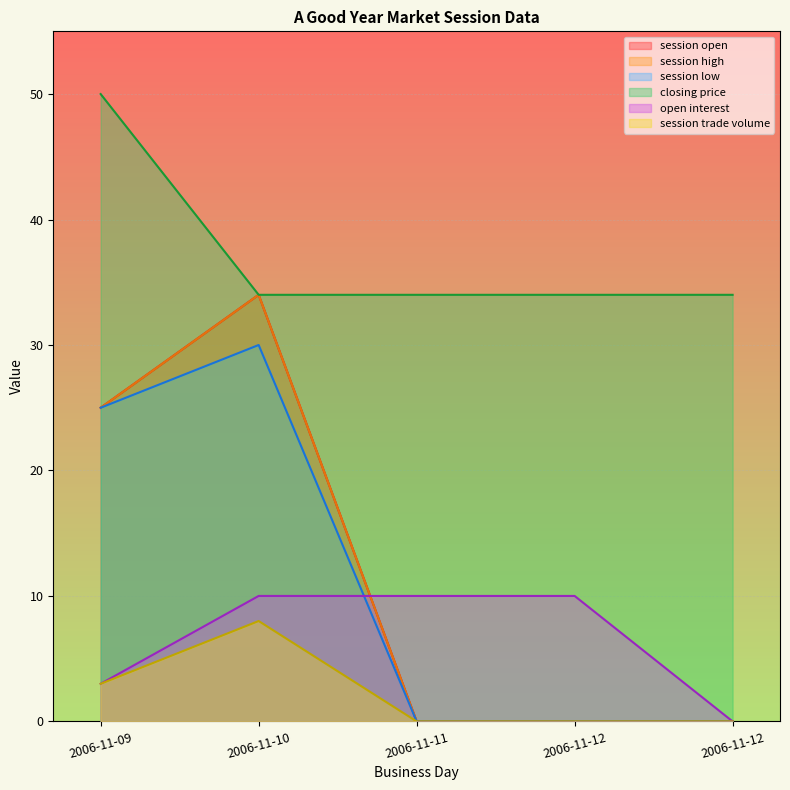

Reading left to right, extract all data points from this chart.

session open: 2006-11-09=25	2006-11-10=34	2006-11-11=0	2006-11-12=0	2006-11-12=0
session high: 2006-11-09=25	2006-11-10=34	2006-11-11=0	2006-11-12=0	2006-11-12=0
session low: 2006-11-09=25	2006-11-10=30	2006-11-11=0	2006-11-12=0	2006-11-12=0
closing price: 2006-11-09=50	2006-11-10=34	2006-11-11=34	2006-11-12=34	2006-11-12=34
open interest: 2006-11-09=3	2006-11-10=10	2006-11-11=10	2006-11-12=10	2006-11-12=0
session trade volume: 2006-11-09=3	2006-11-10=8	2006-11-11=0	2006-11-12=0	2006-11-12=0